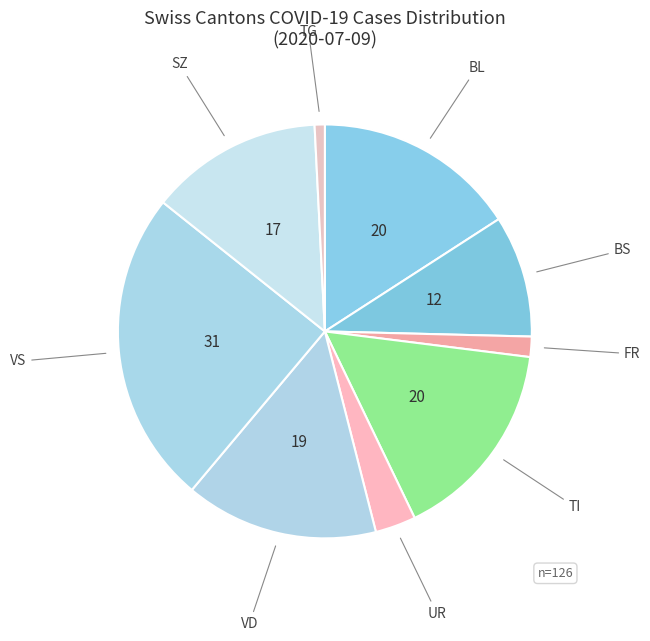

Is there any slice that represents more than half of the pie?

No